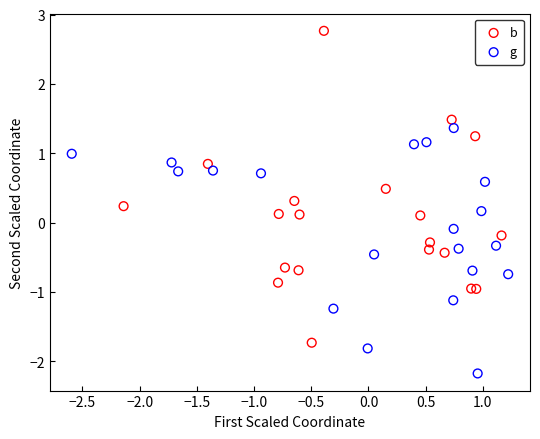

Which series has the largest Y range (max minus min)?

b